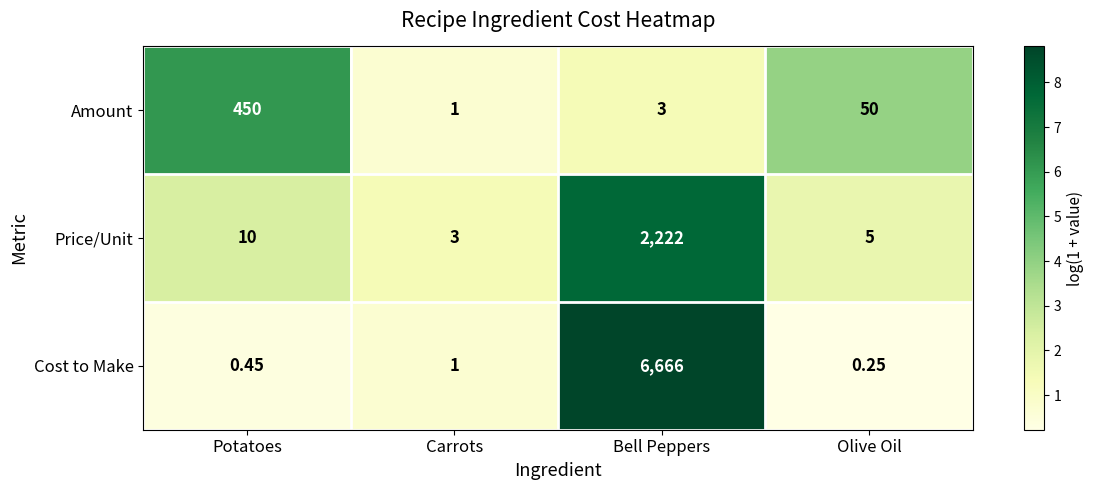

Rank the series by their average value, from highest to lowest.

Cost to Make, Price/Unit, Amount